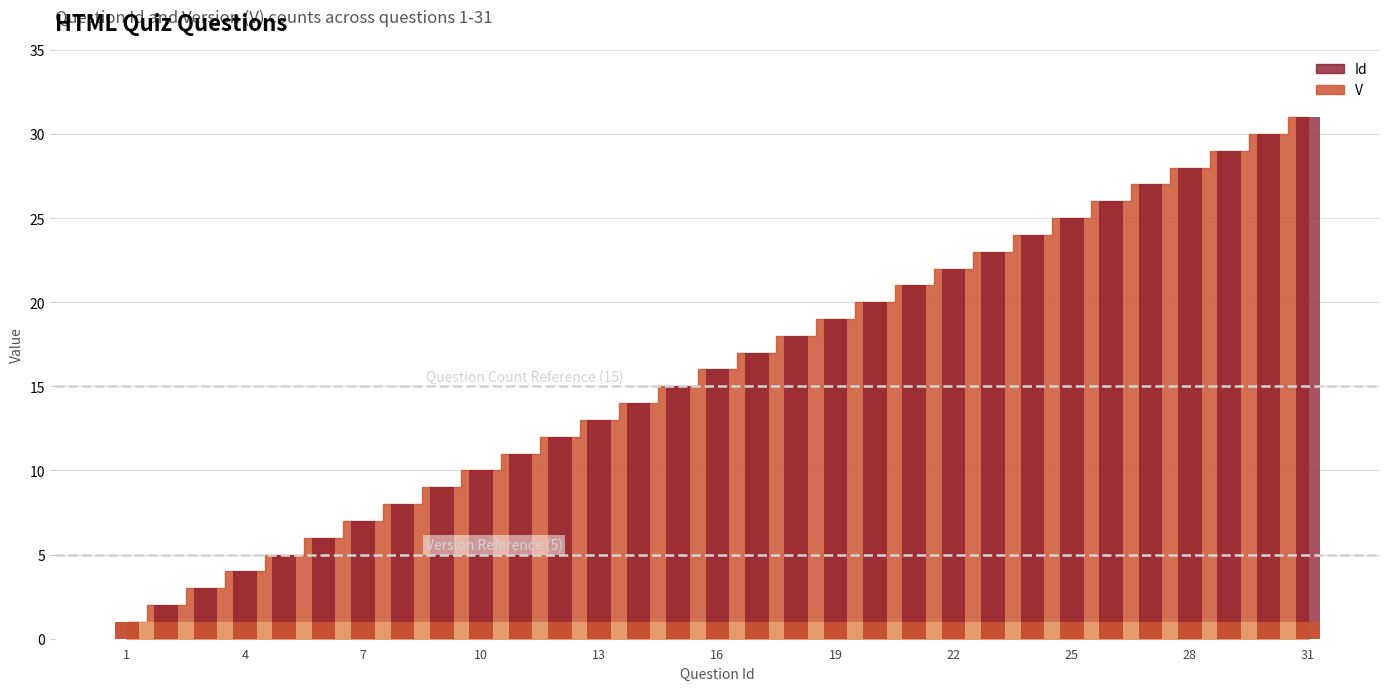

Between 16 and 18, which series saw the biggest shift?

Id (bar)